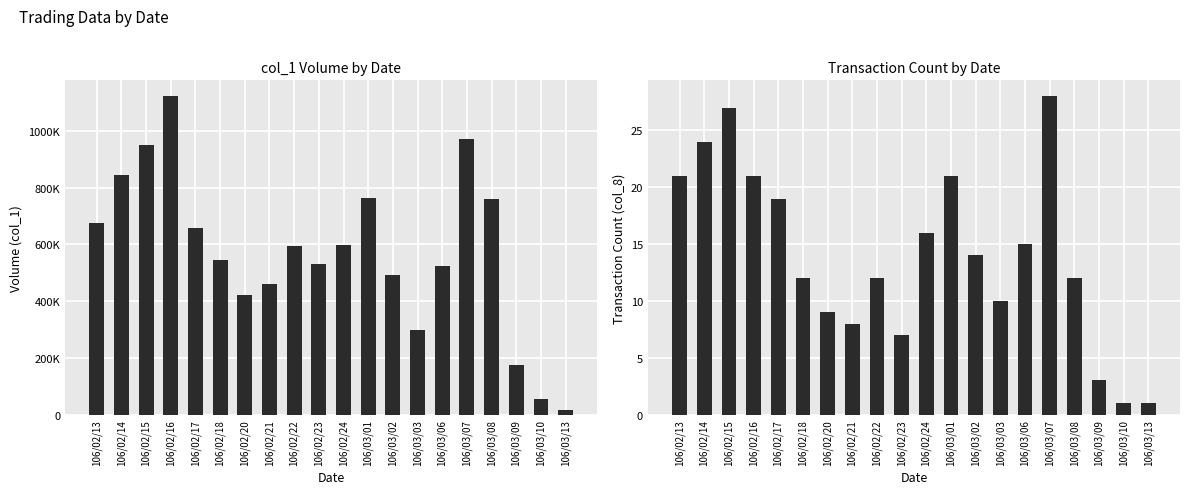

Rank the series by their maximum value, from highest to lowest.

col_1, col_8